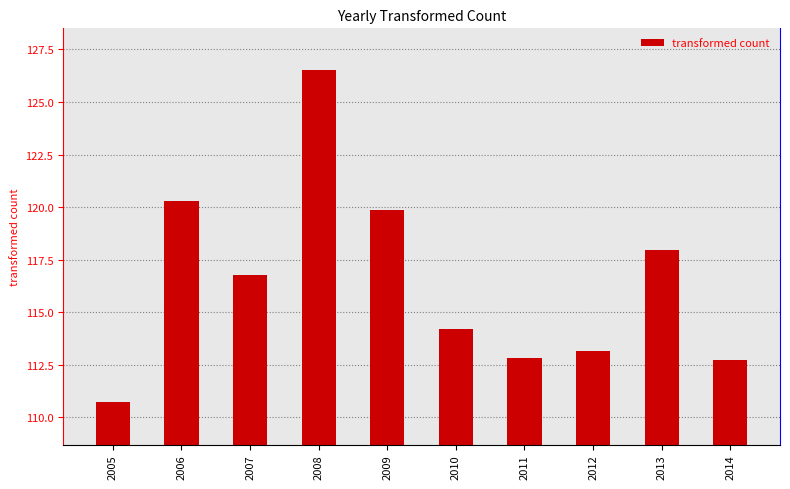

Approximately how many times larger is the value at 2010 compared to 2006?

0.9